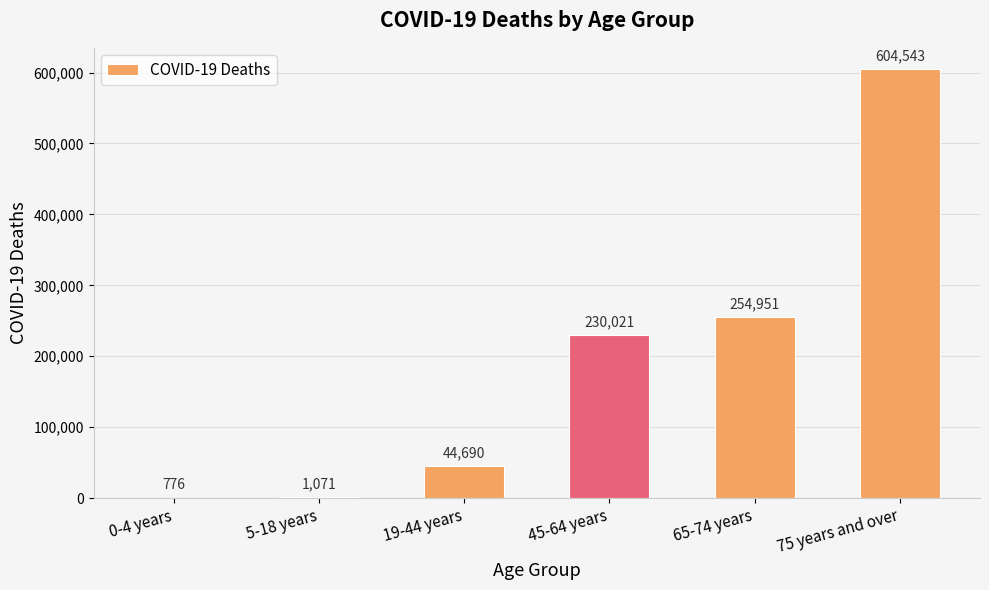

What is the approximate value at 65-74 years?

254951